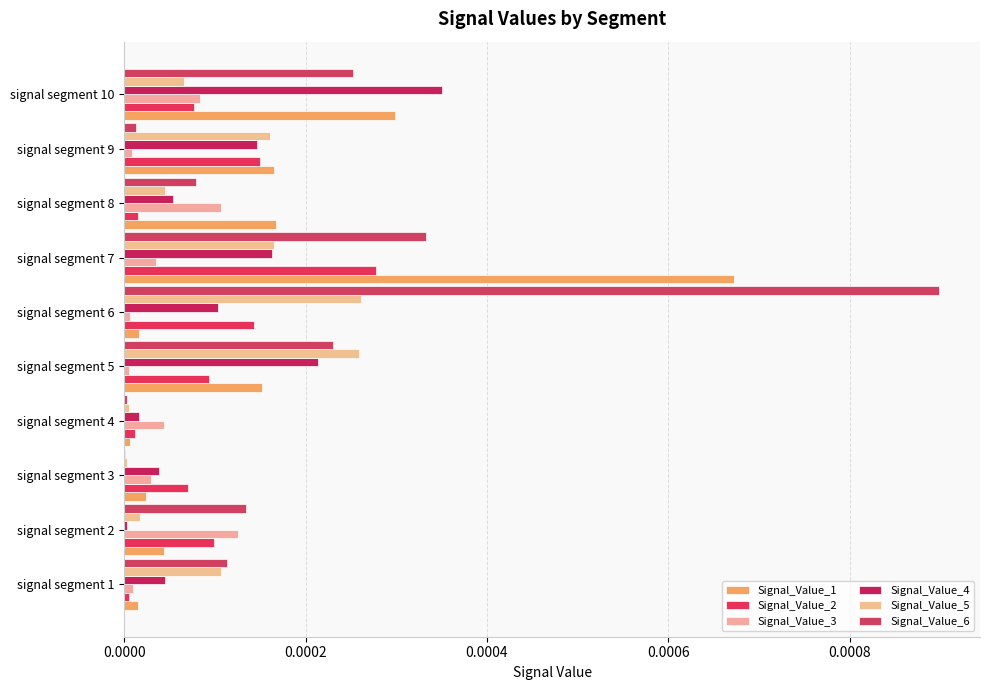

Count the number of data series in this chart.

6